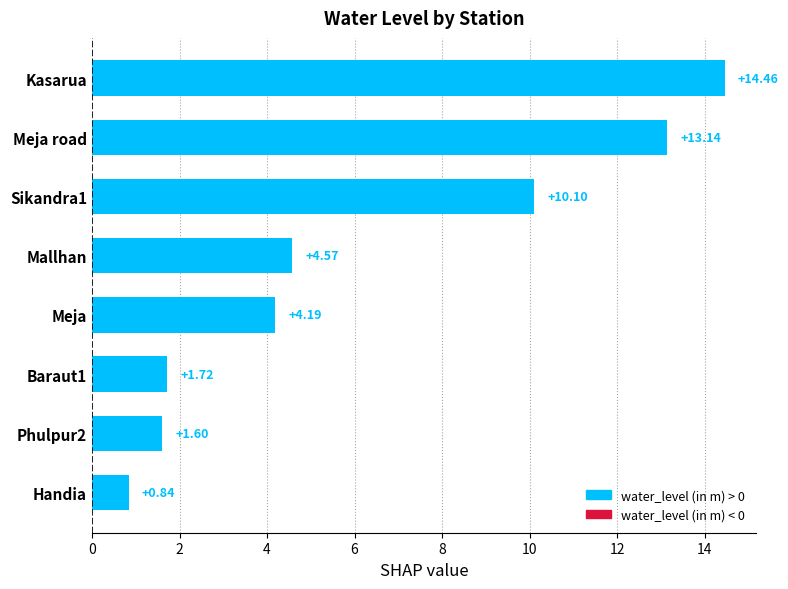

What is the change in value from Sikandra1 to Kasarua?

+4.4